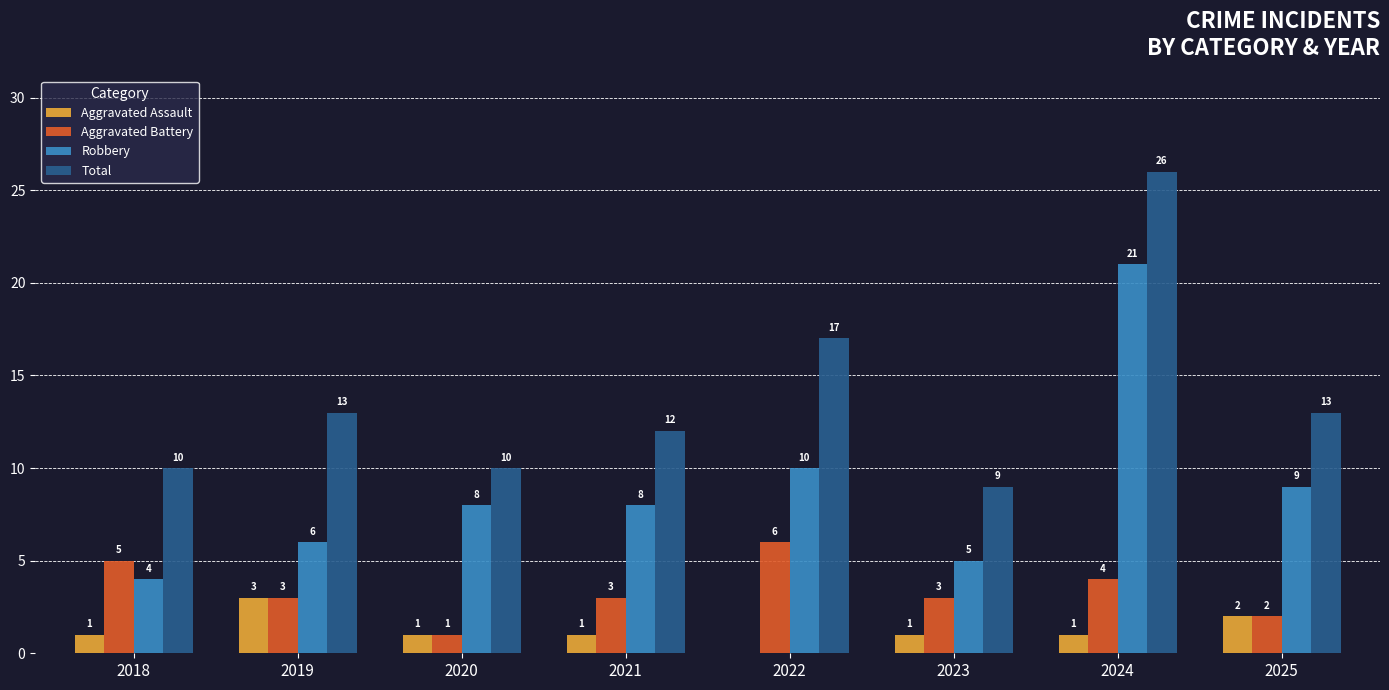

What is the maximum value shown in the chart?

26